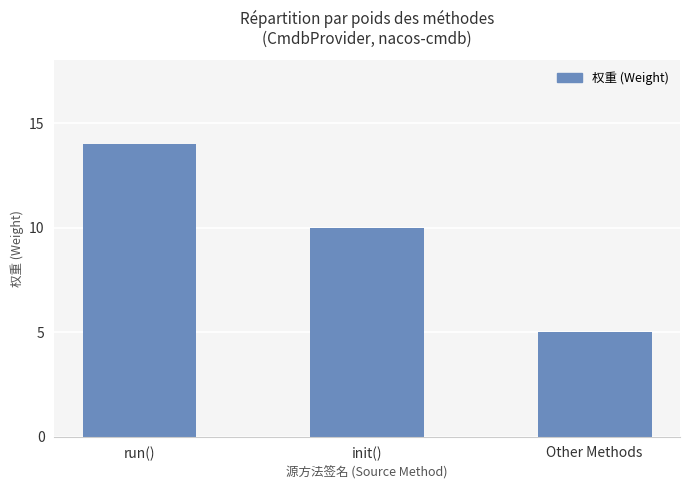

Which category has the highest value across all series?

run()